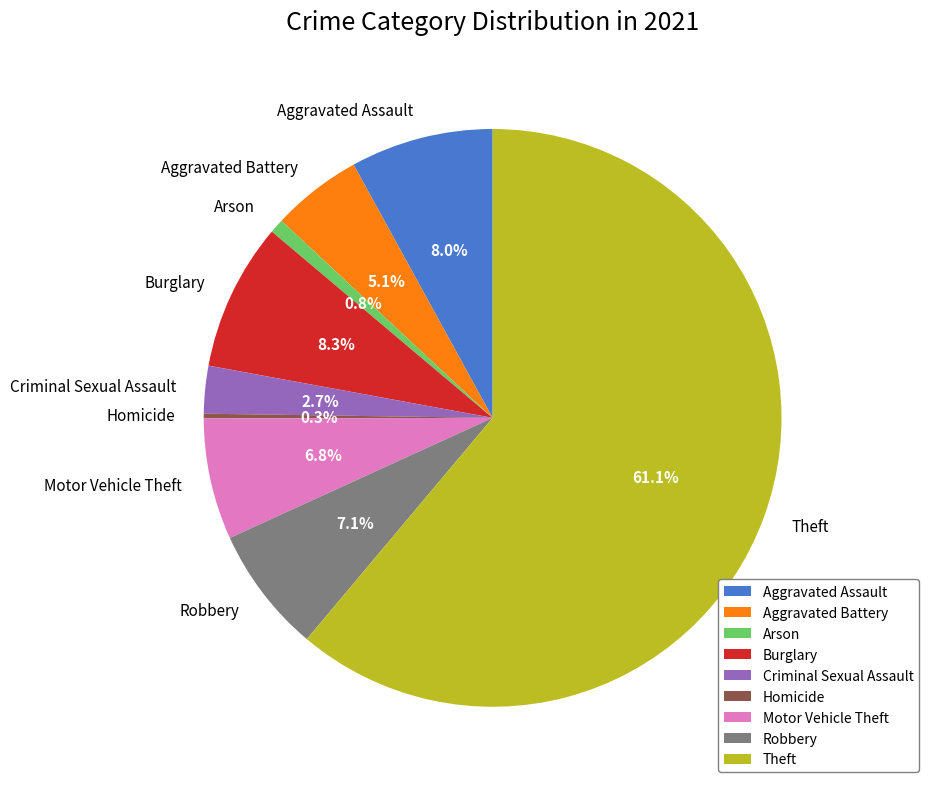

Between Criminal Sexual Assault and Theft, which is larger?

Theft